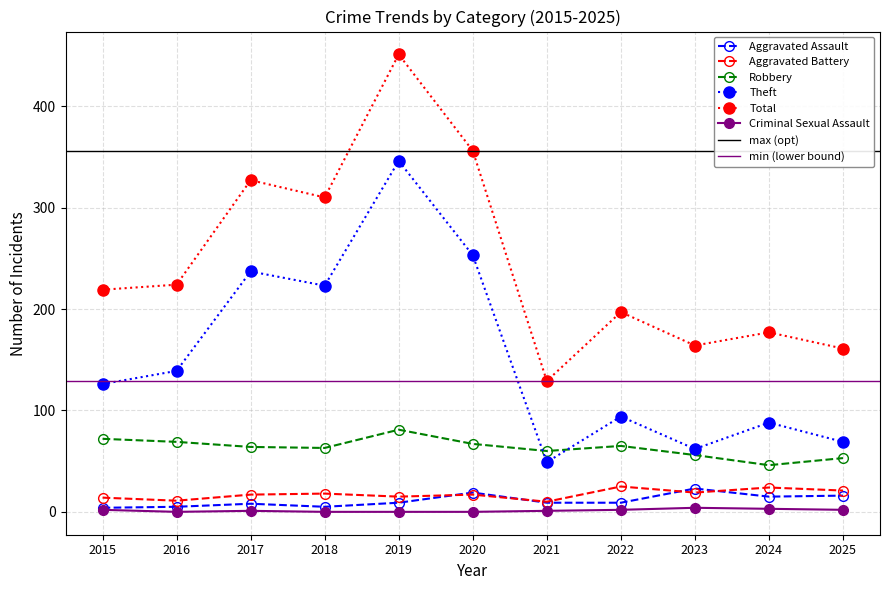

Reading left to right, transcribe all the data shown in this chart.

Aggravated Assault: 4	5	8	5	9	19	9	9	23	15	16
Aggravated Battery: 14	11	17	18	15	17	10	25	19	24	21
Robbery: 72	69	64	63	81	67	60	65	56	46	53
Theft: 126	139	237	223	346	253	49	94	62	88	69
Total: 219	224	327	310	451	356	129	197	164	177	161
Criminal Sexual Assault: 2	0	1	0	0	0	1	2	4	3	2